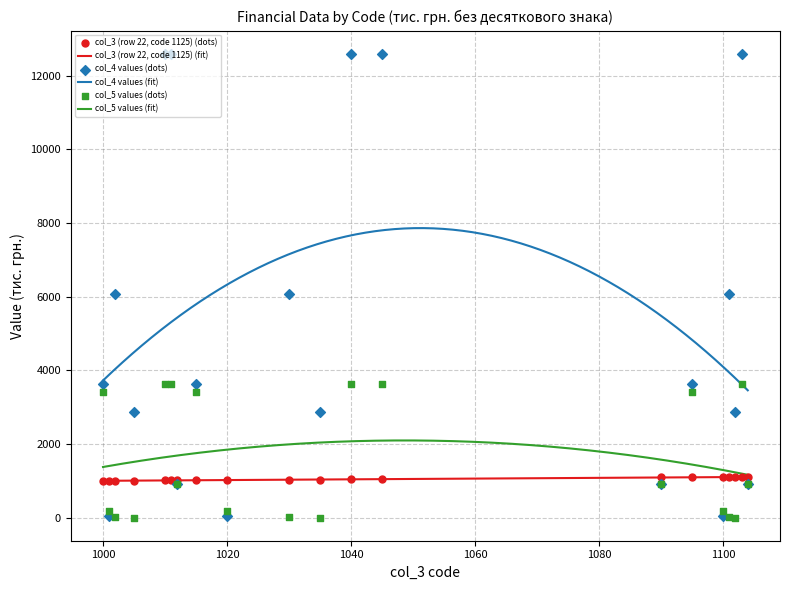

Which series contains the lowest Y value?

col_5 values